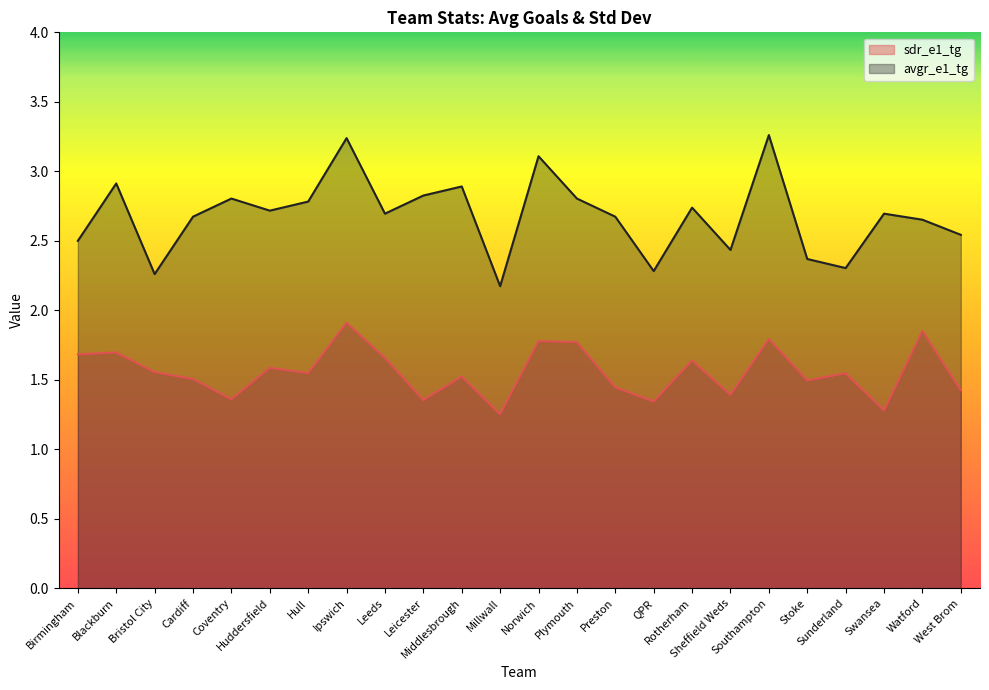

Rank the series by their average value, from highest to lowest.

avgr_e1_tg, sdr_e1_tg